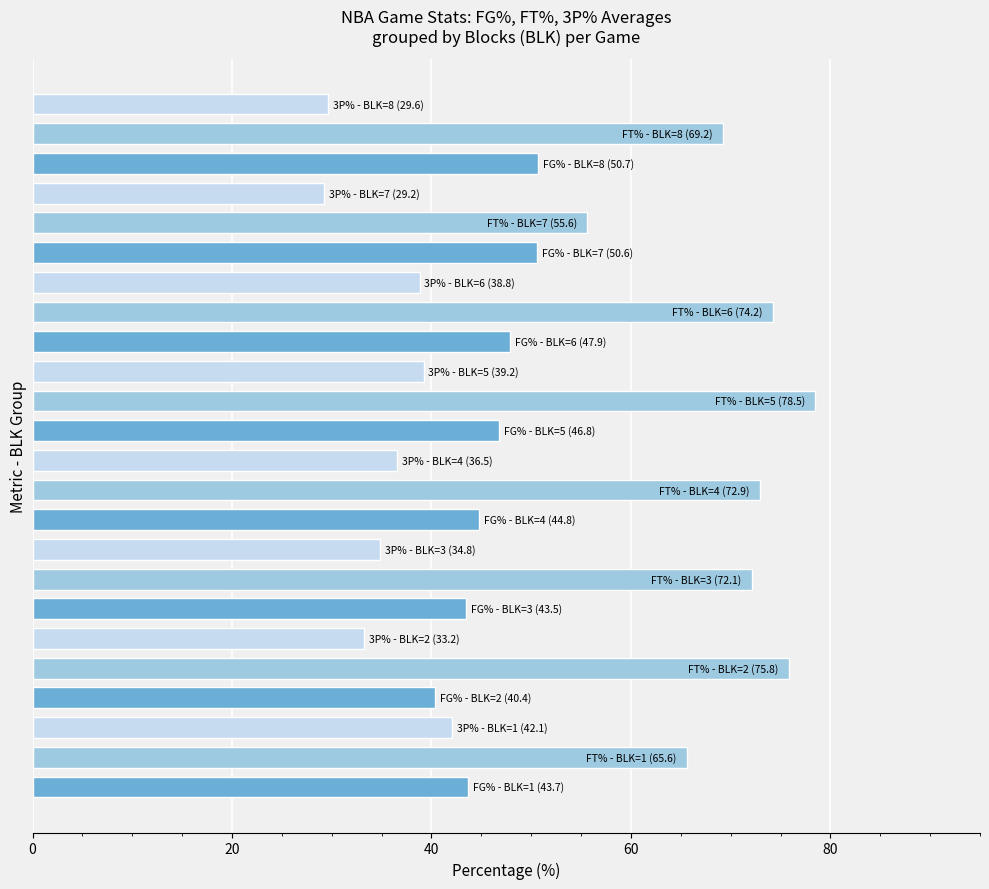

What is the minimum value shown in the chart?

29.2